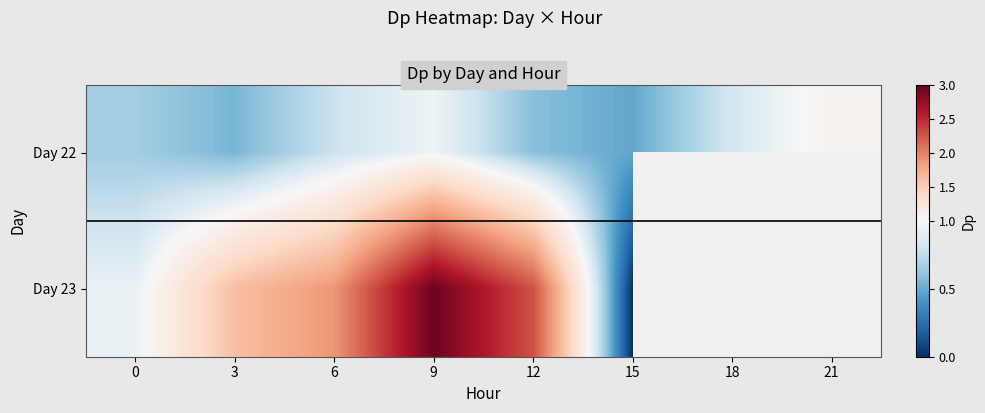

How many values in the Day 23 series exceed 2?

2